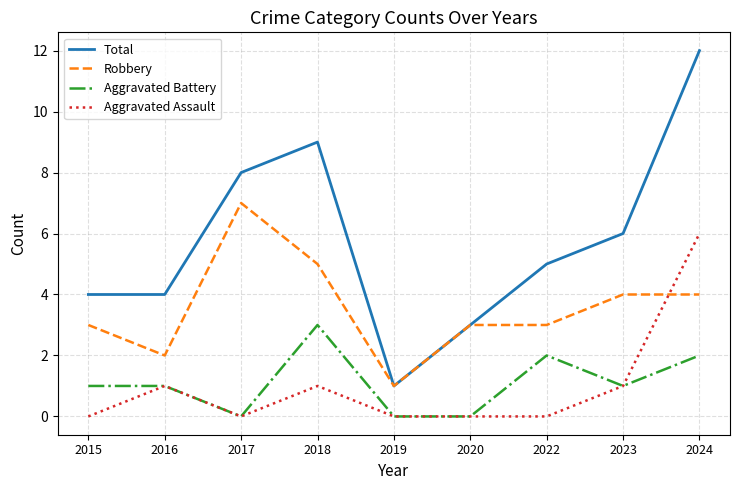

What is the difference between the maximum and minimum values in the Aggravated Battery series?

3